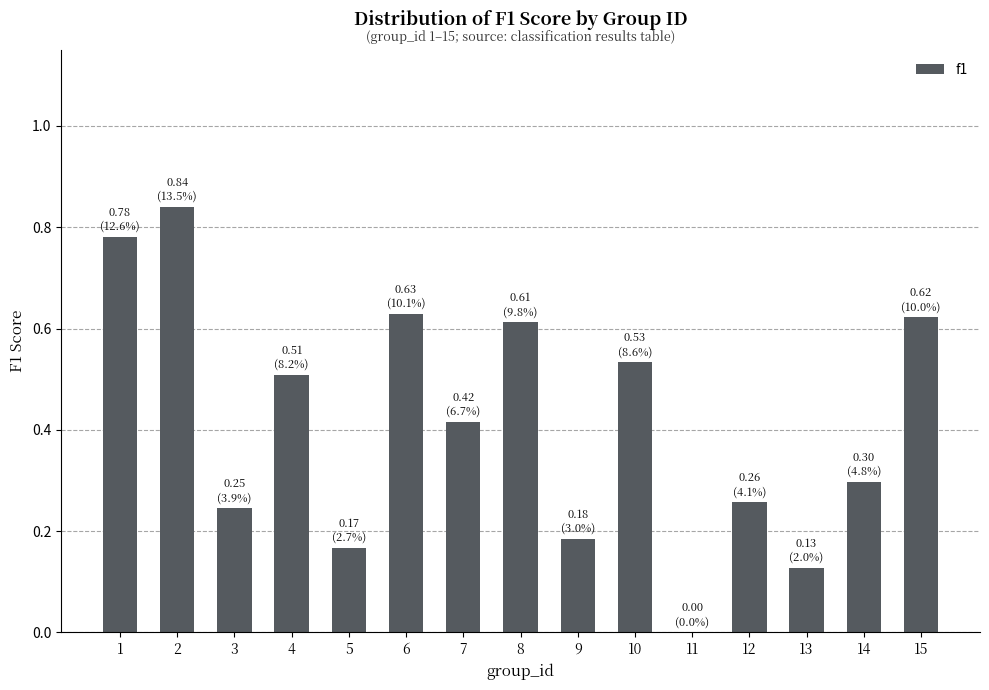

What is the sum of all values?

6.2